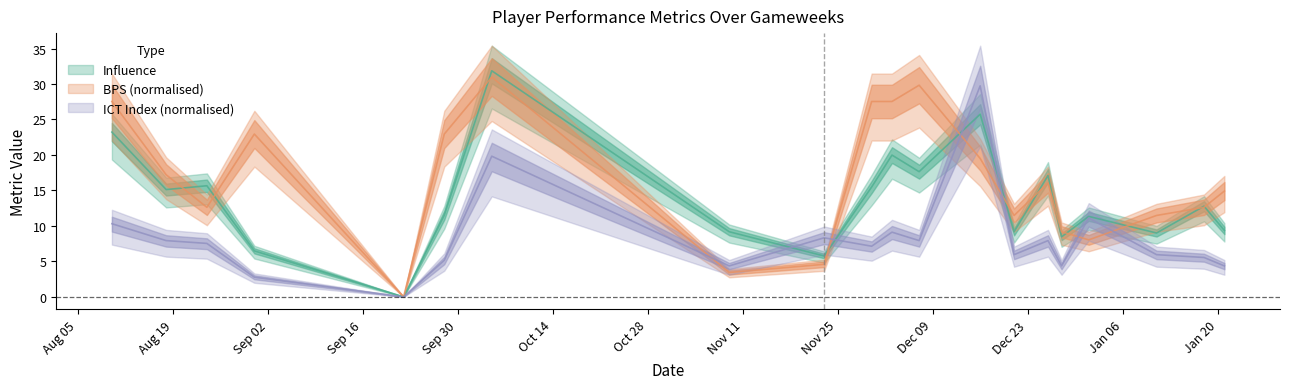

Between 2019-08-24 and 2019-12-28, which series saw the biggest shift?

Influence